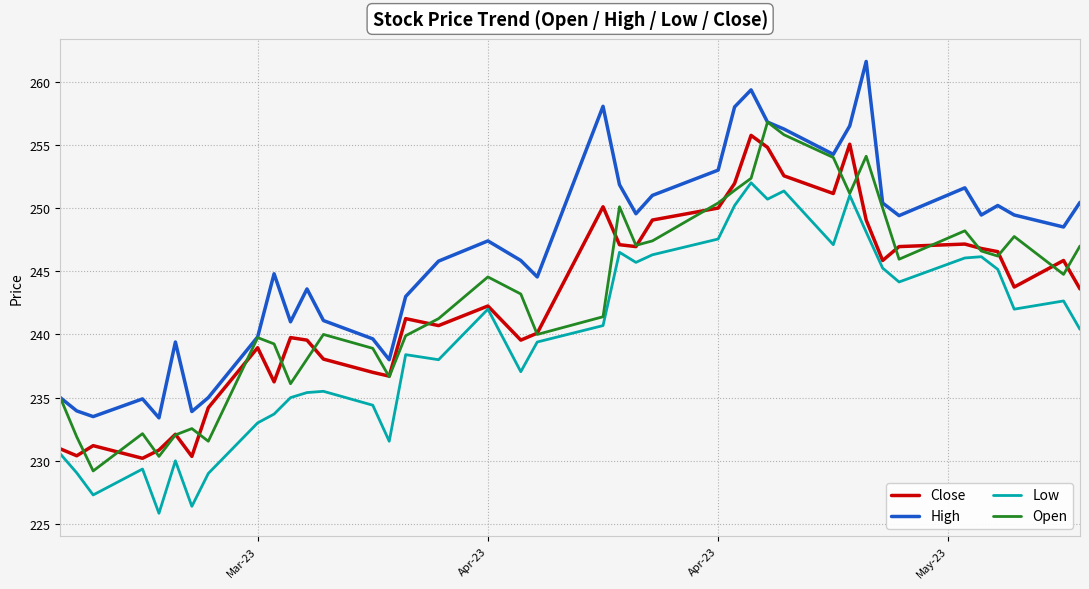

What is the lowest value of the Open series?

229.2